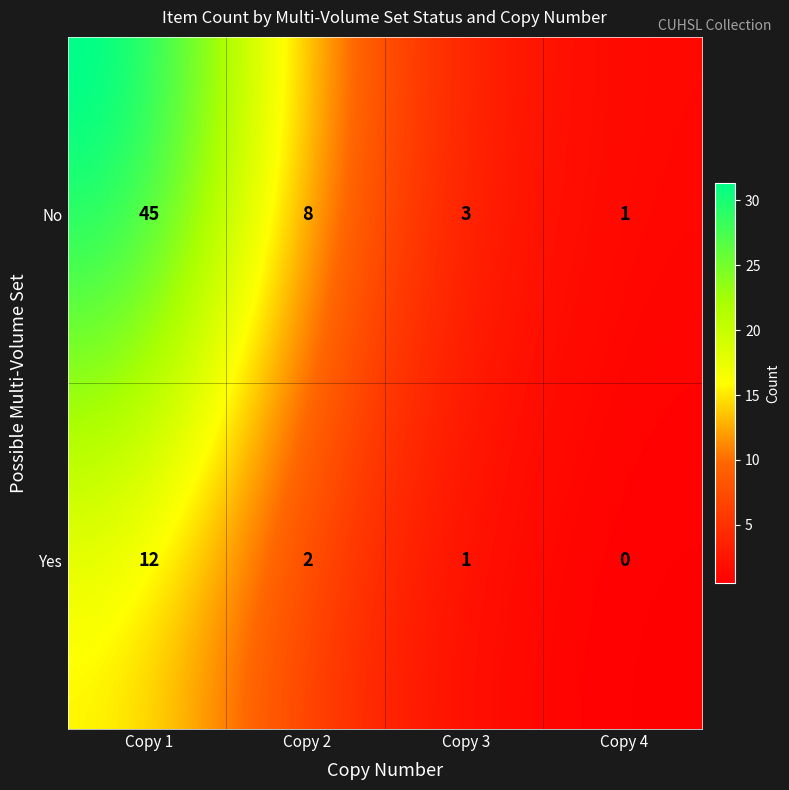

What is the maximum value shown in the chart?

45